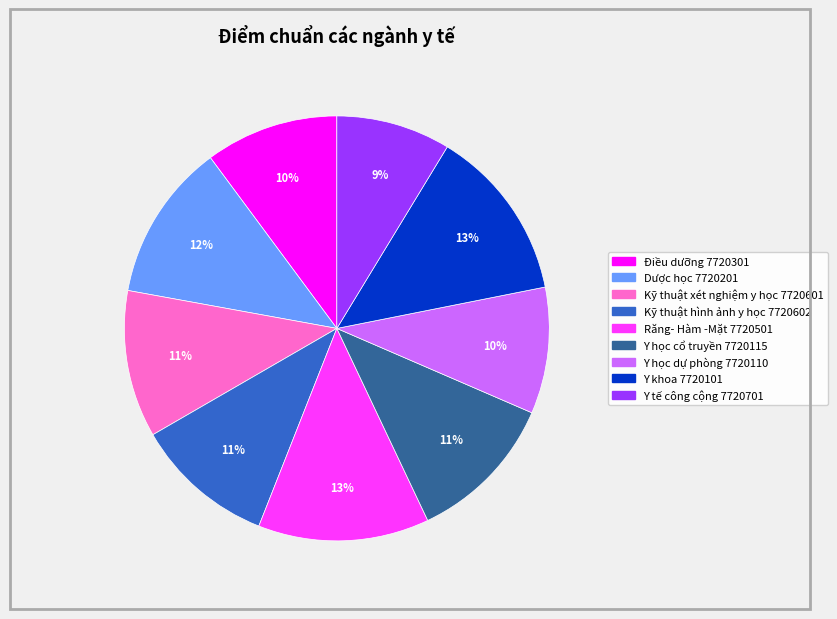

Combined, do Y học dự phòng 7720110 and Răng- Hàm -Mặt 7720501 account for over 50%?

No